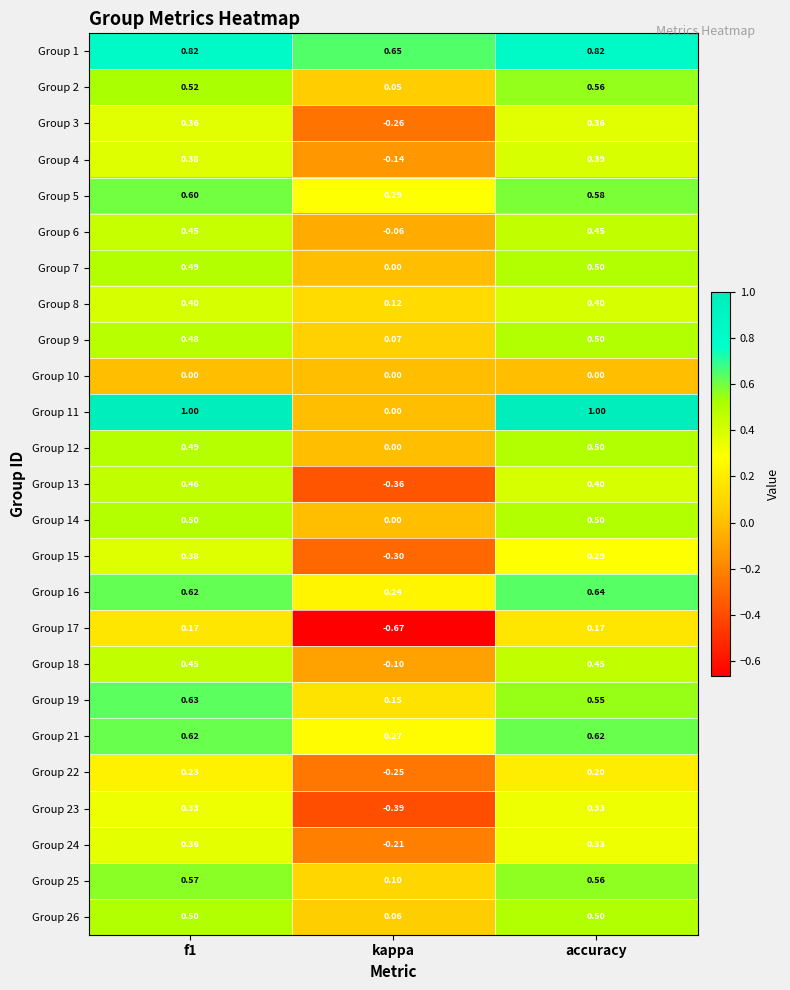

At which label is Group 26 closest to 0?

kappa